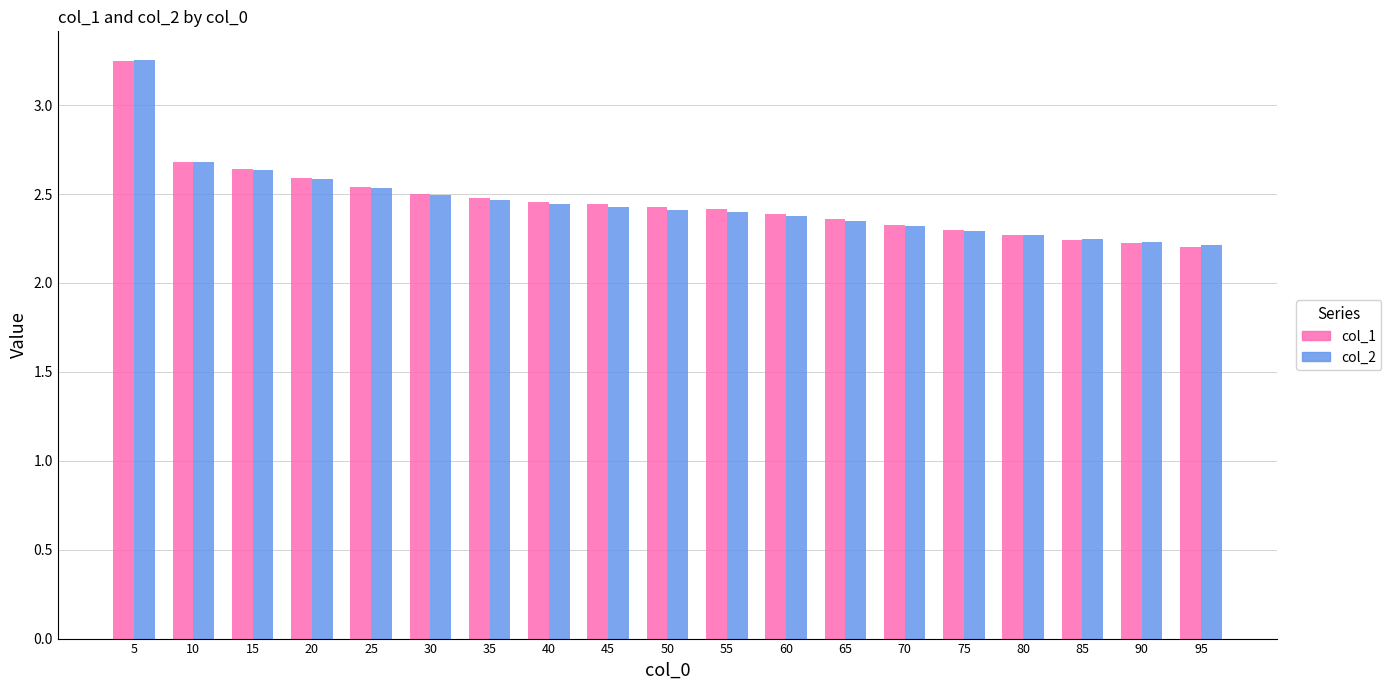

Does the chart contain any negative values?

No